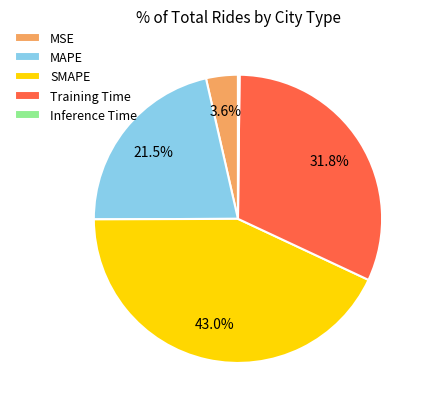

Which has a higher value, MAPE or SMAPE?

SMAPE